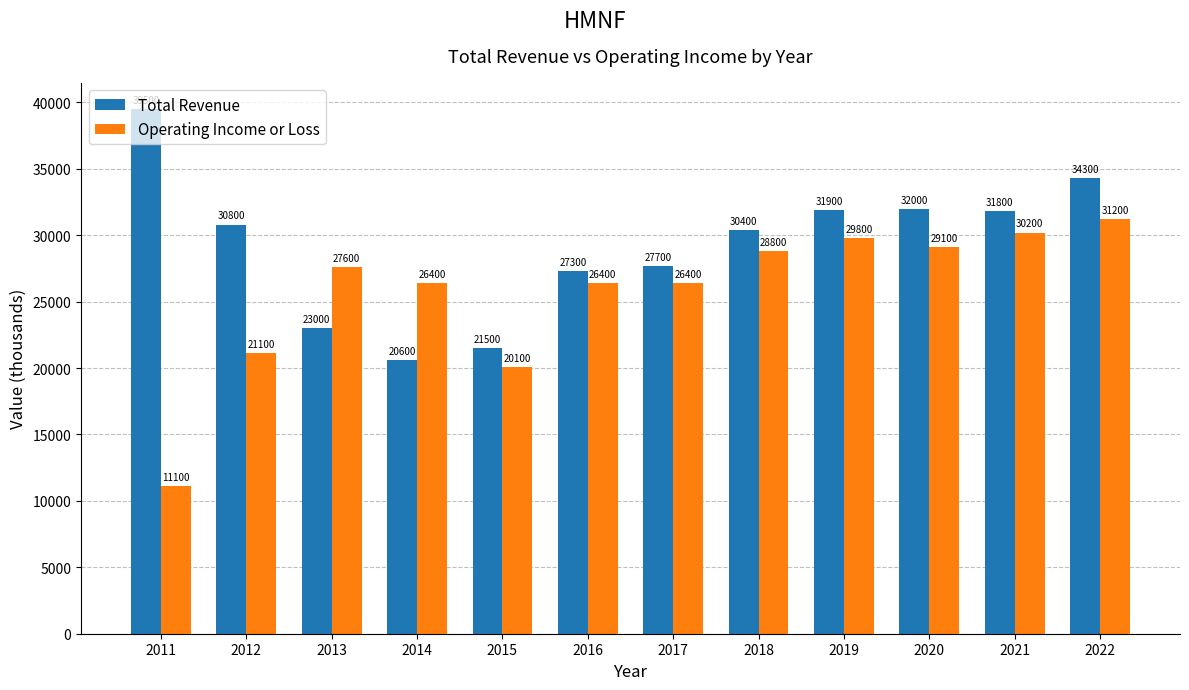

What is the approximate value of Operating Income or Loss at 2020, to the nearest 50?

29100